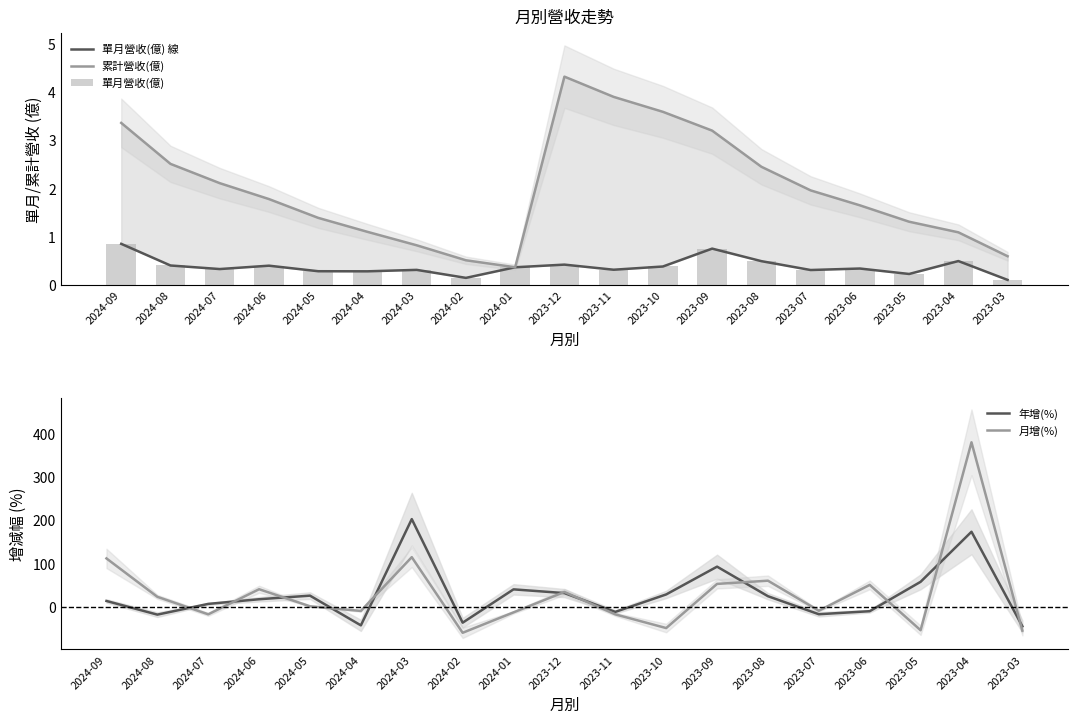

Does the chart contain any negative values?

Yes